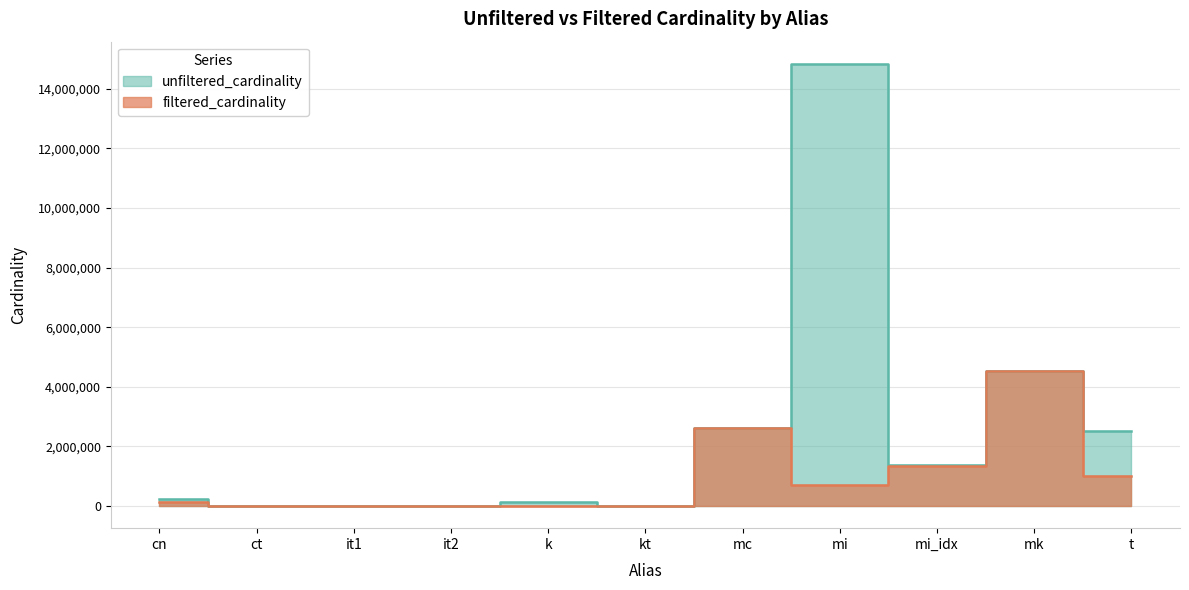

Where is unfiltered_cardinality nearest to the value 7417862?

mk